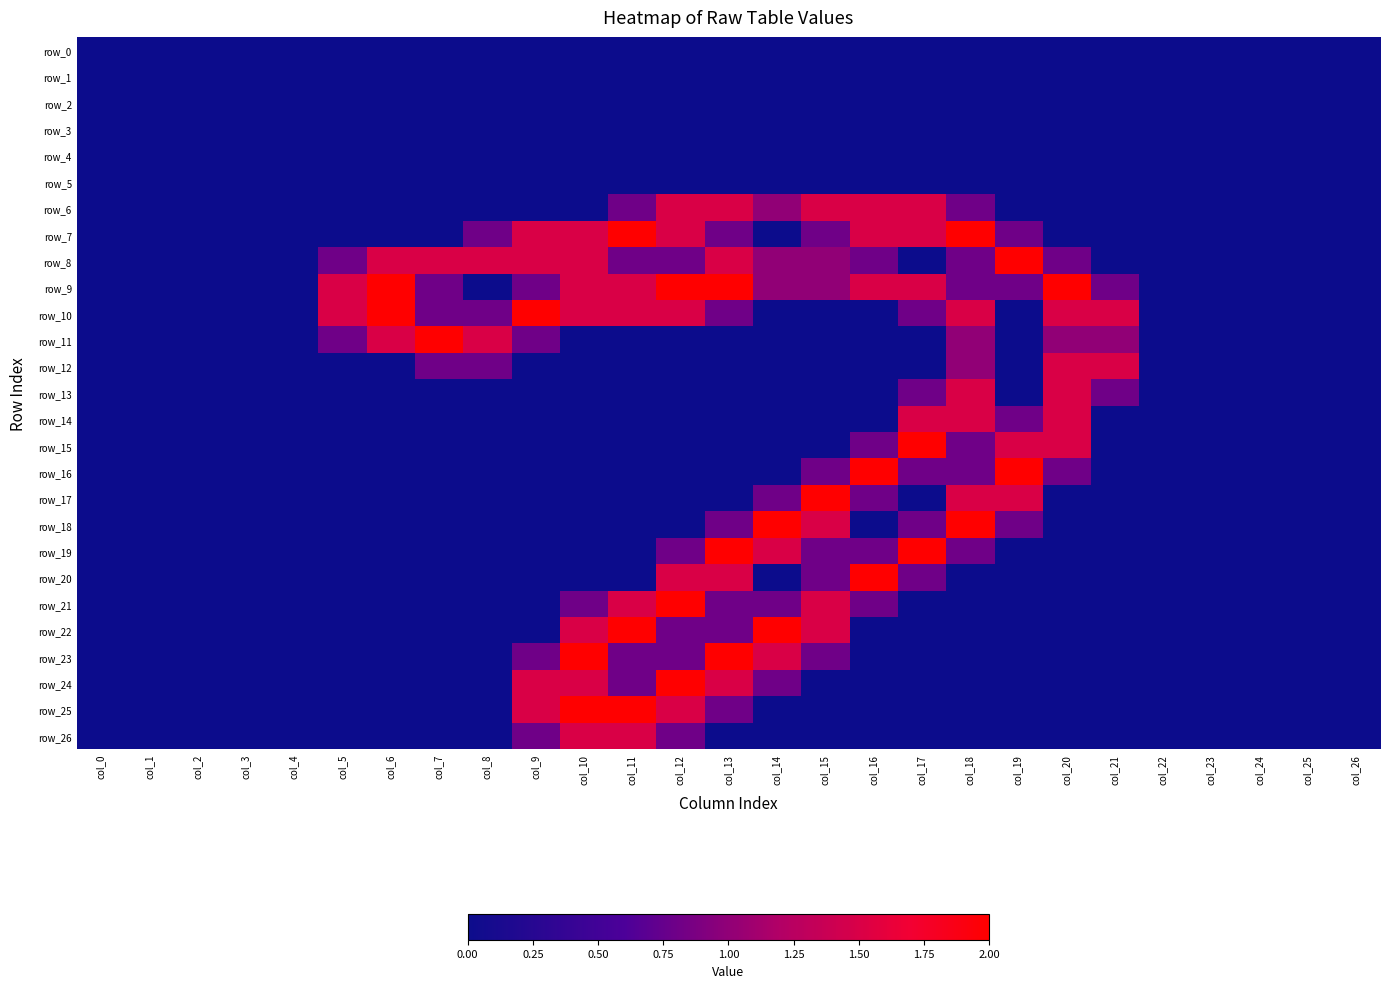

List the series in order of their peak value, lowest first.

row_0, row_1, row_2, row_3, row_4, row_5, row_6, row_12, row_13, row_14, row_26, row_7, row_8, row_9, row_10, row_11, row_15, row_16, row_17, row_18, row_19, row_20, row_21, row_22, row_23, row_24, row_25